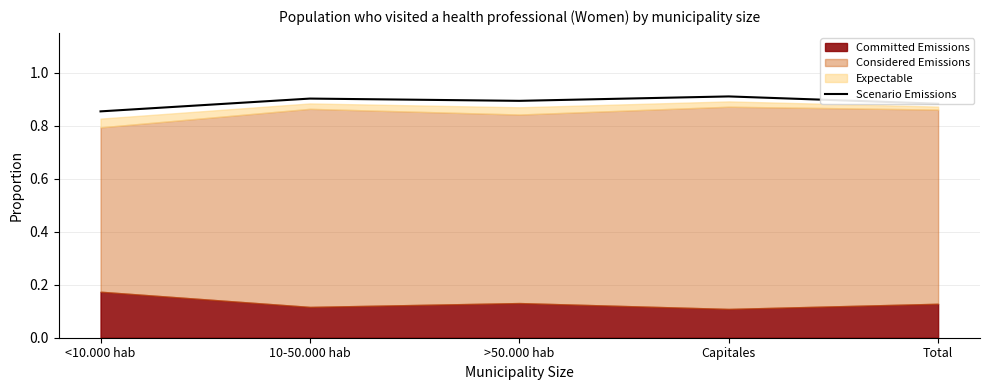

List the labels in order of value, largest first.

Capitales, 10-50.000 hab, >50.000 hab, Total, <10.000 hab